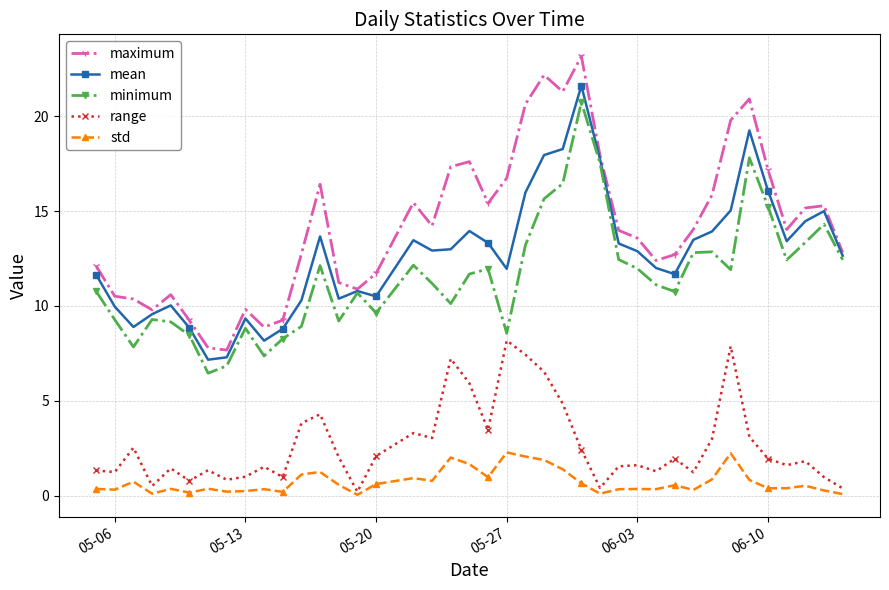

What is the maximum value for maximum?

23.2